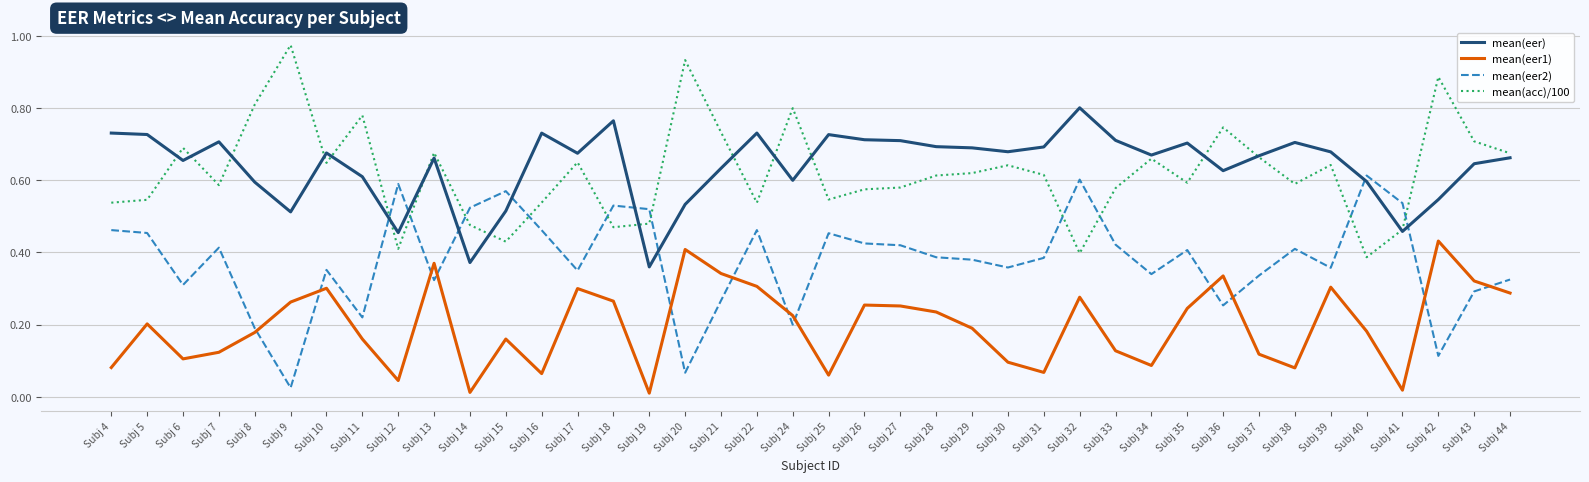

Count the mean(eer) values in the range 0 to 1.

40